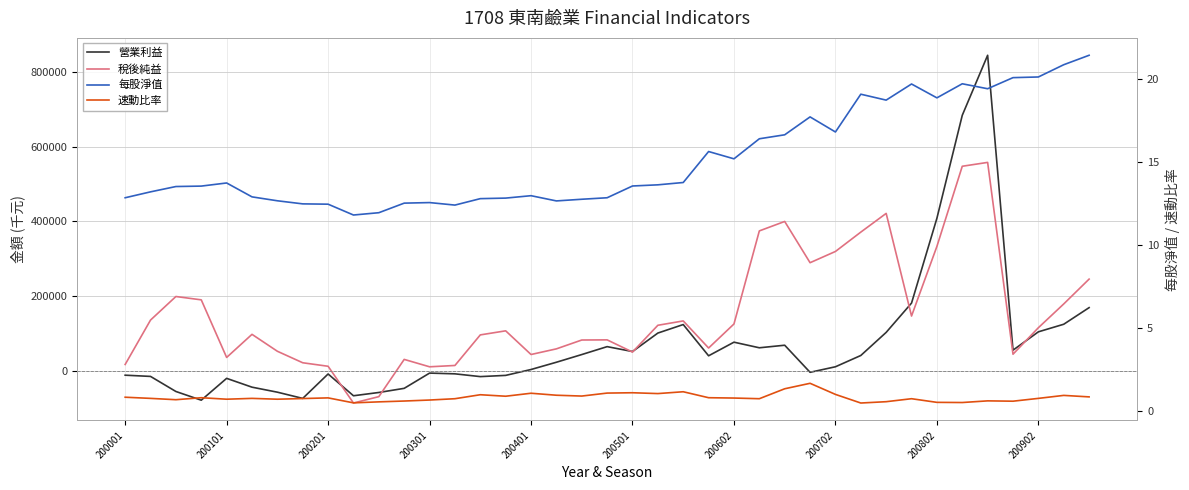

Which series has the largest range (max minus min)?

營業利益